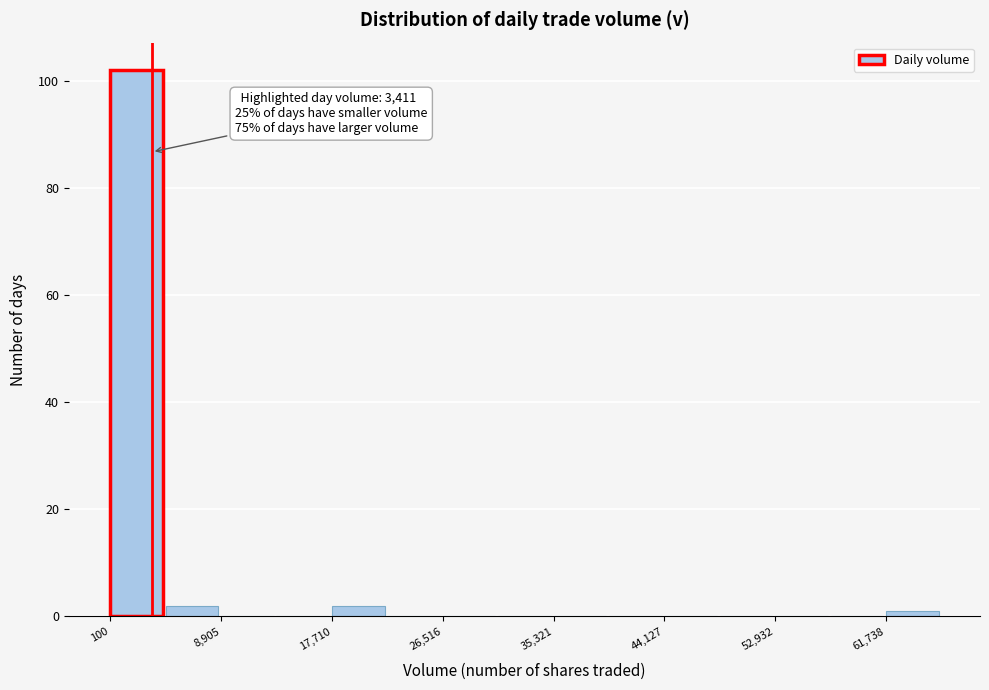

Which range on the x-axis has the tallest bar?

0 to 5000